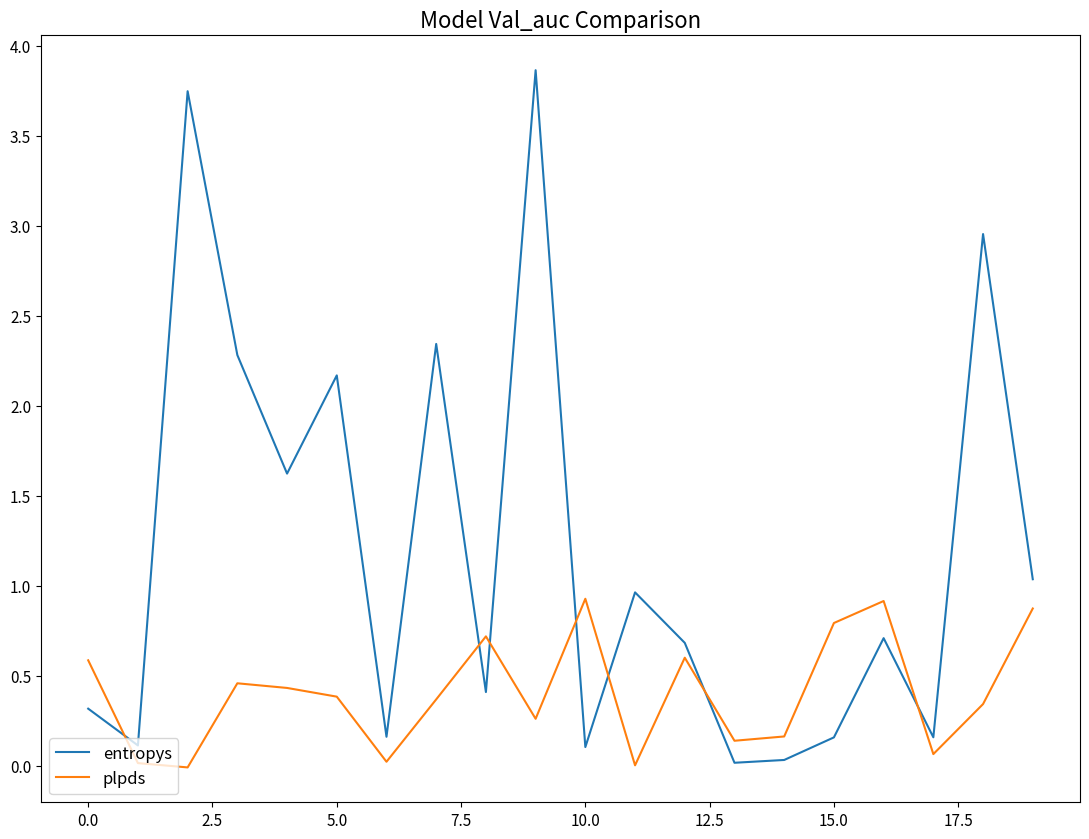

How many intersections are there between plpds and entropys?

7